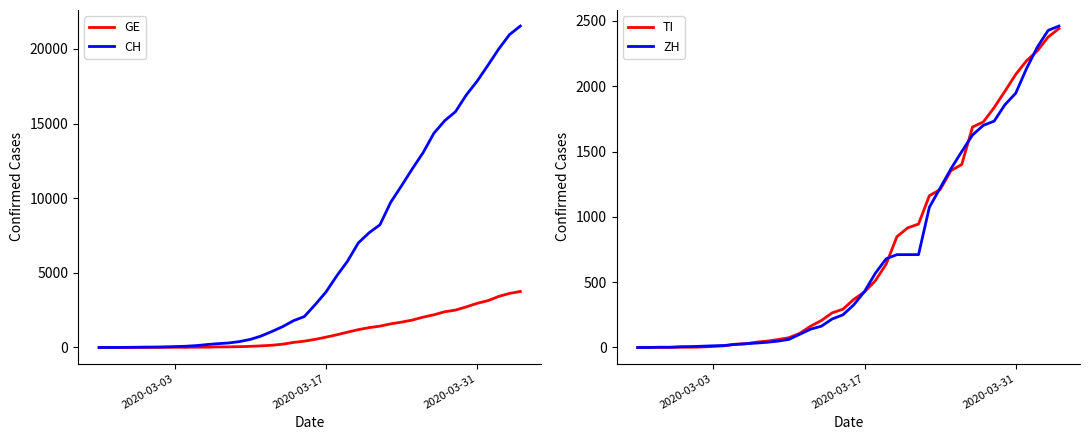

What is the maximum value for CH?

21529